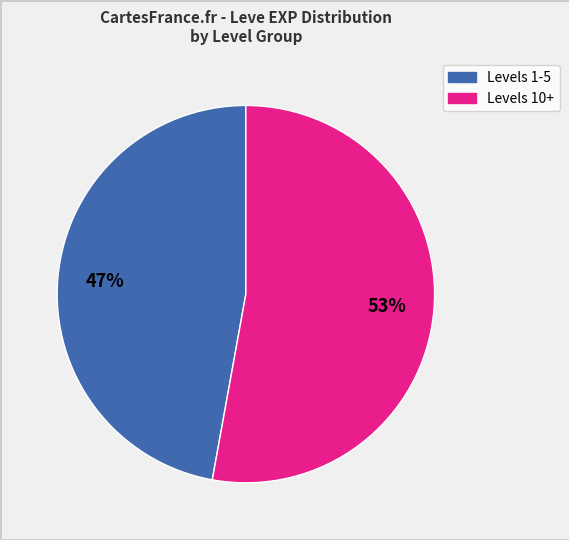

To the nearest percent, what is the average slice percentage?

50%